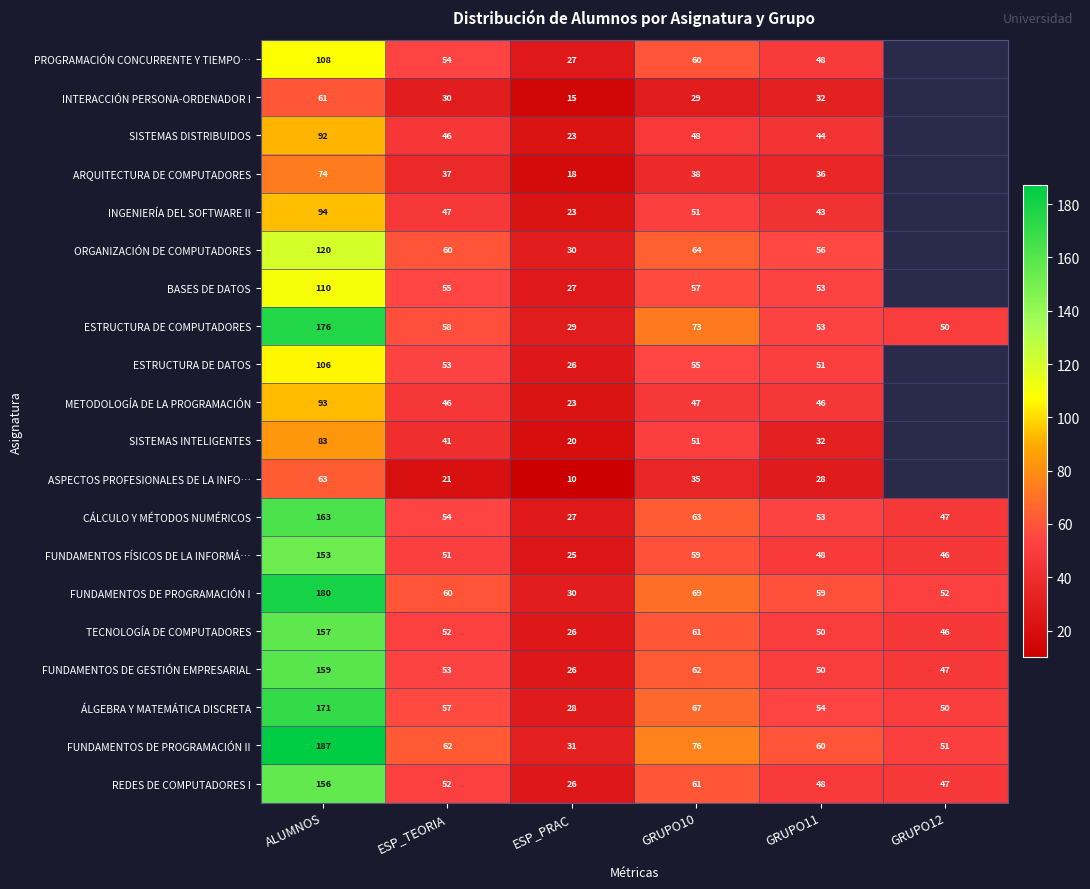

Rank the categories by FUNDAMENTOS DE PROGRAMACIÓN I value from highest to lowest.

ALUMNOS, GRUPO10, ESP_TEORIA, GRUPO11, GRUPO12, ESP_PRAC